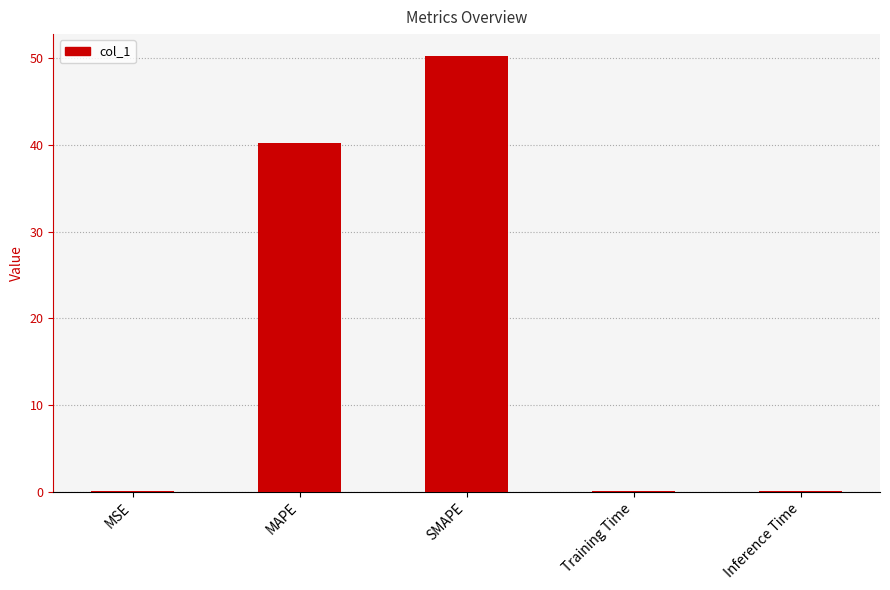

At which label is the value closest to 25?

MAPE